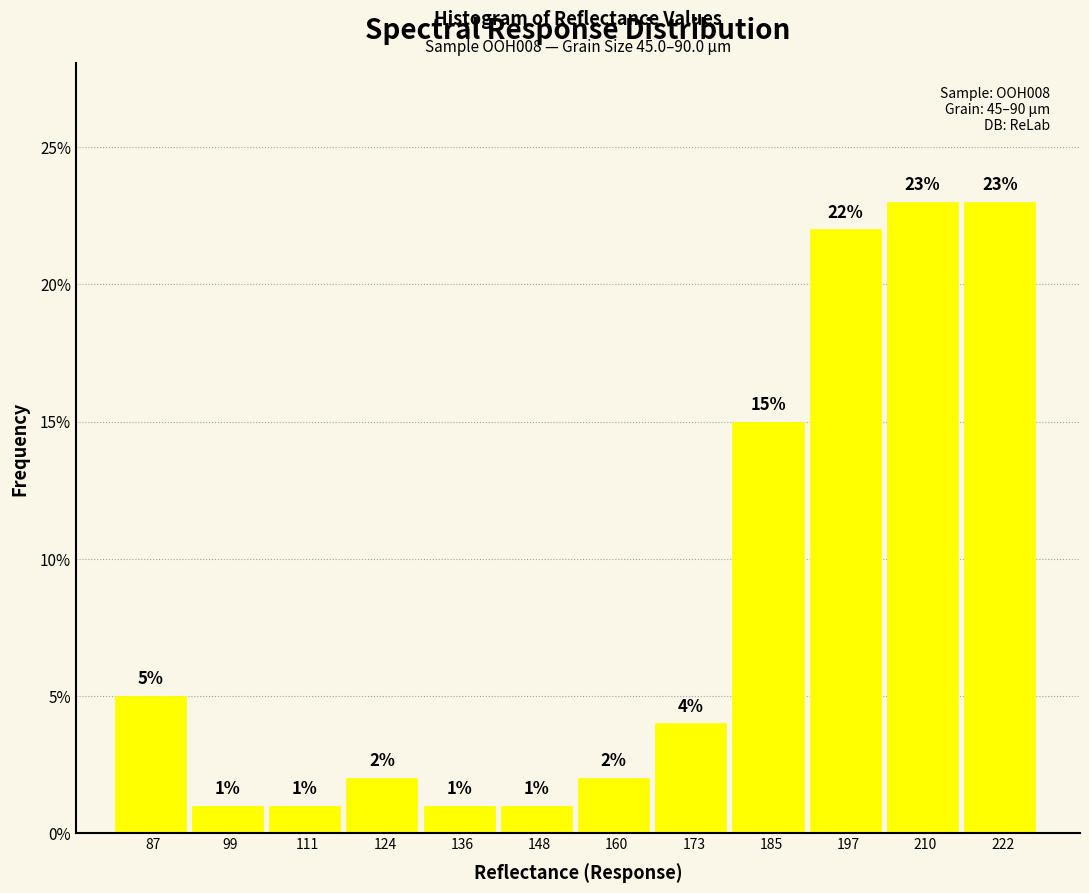

Reading left to right, list every bar in this chart as the range it spans on the x-axis followed by its height. The bar edges are not printed on the chart, so give them approximately, as read against the axis.

80 to 92: 5
92 to 106: 1
106 to 118: 1
118 to 130: 2
130 to 142: 1
142 to 154: 1
154 to 166: 2
166 to 178: 4
178 to 192: 15
192 to 204: 22
204 to 216: 23
216 to 228: 23